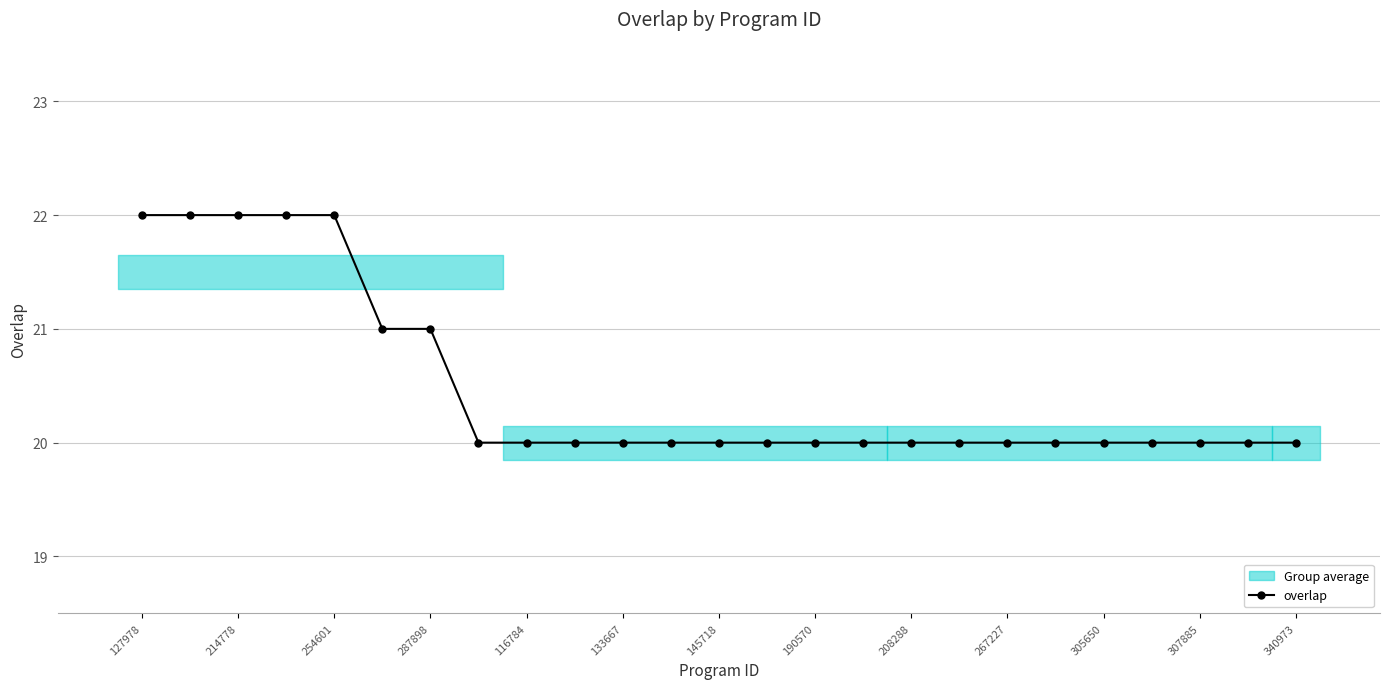

What is the minimum value for overlap?

20